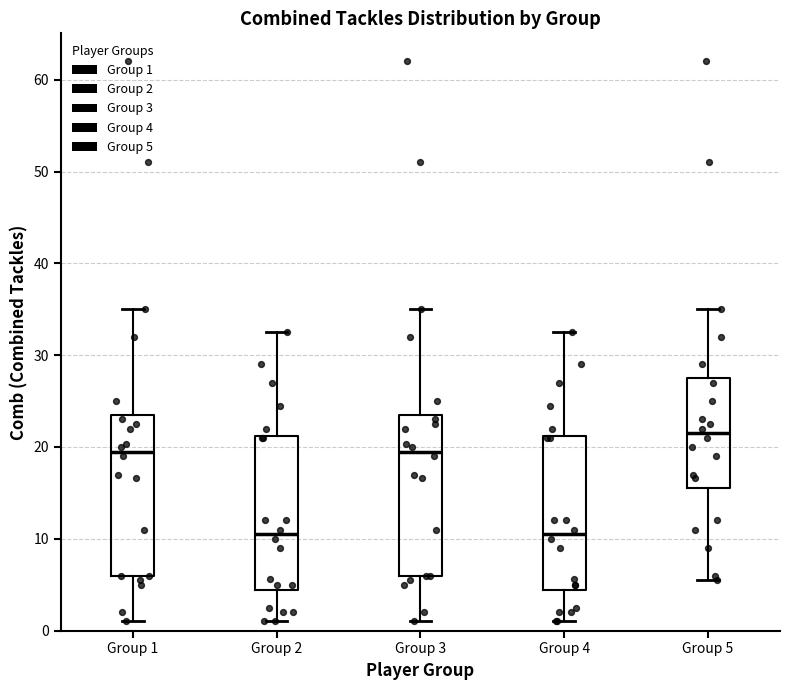

Where is the upper edge of the box for Group 5 on the y-axis? The values are not printed on the chart, so give them approximately, as read against the axis.

28